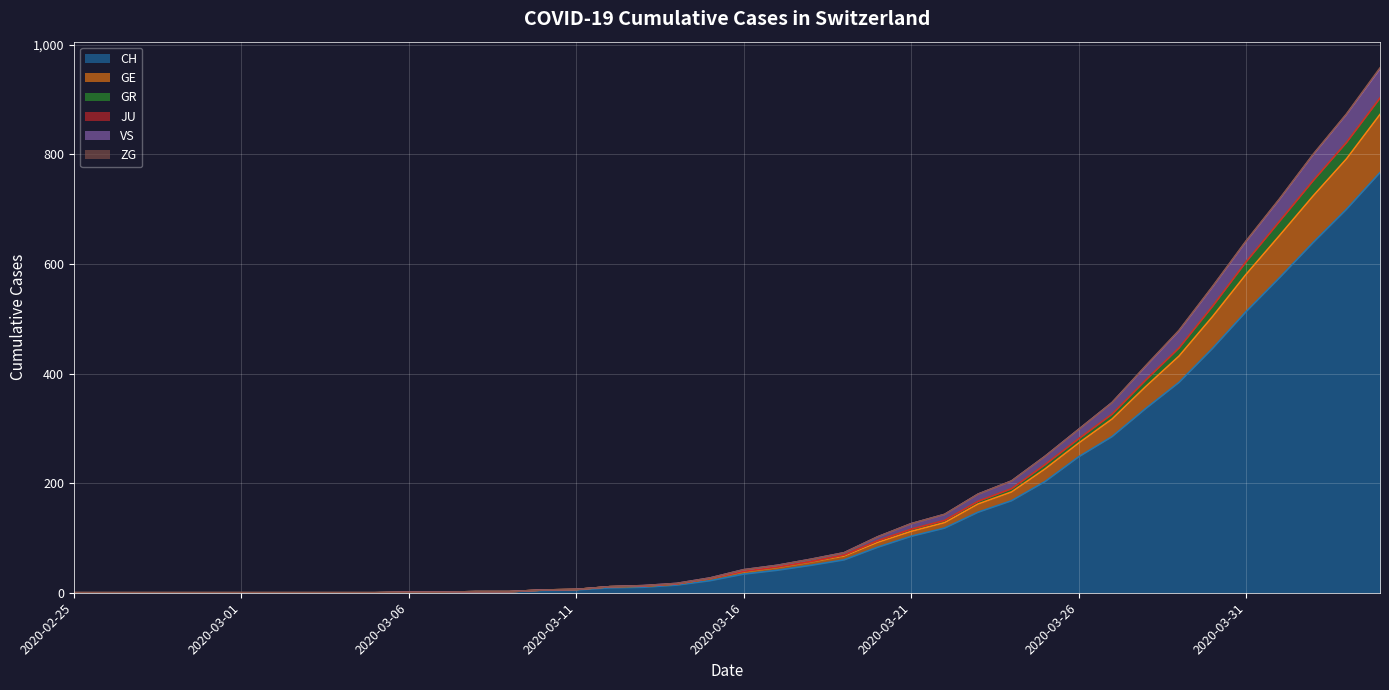

The GE series shows 60 at 2020-03-20. True or false?

False